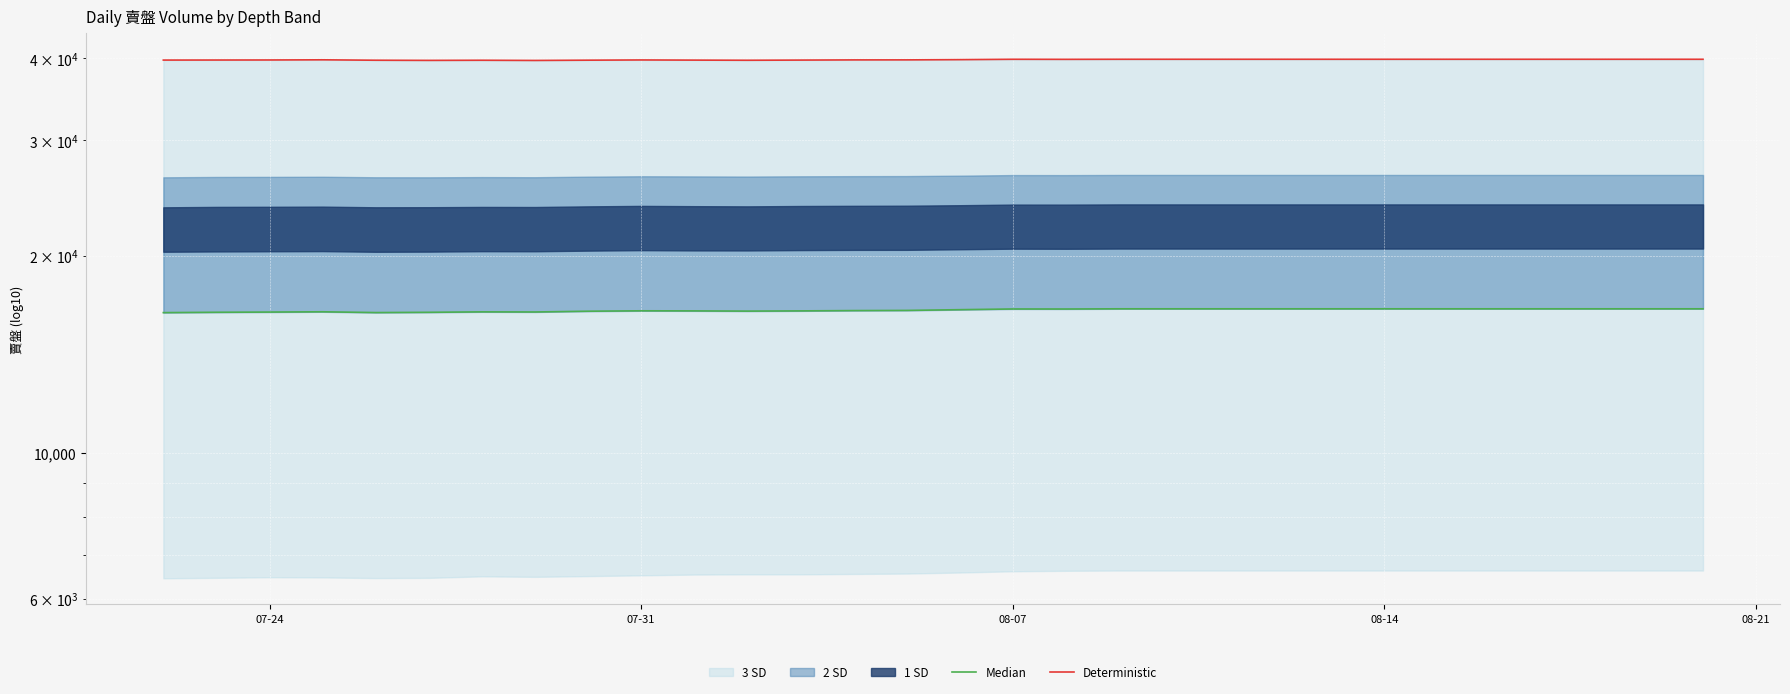

True or false: Deterministic and Median intersect in this chart.

False